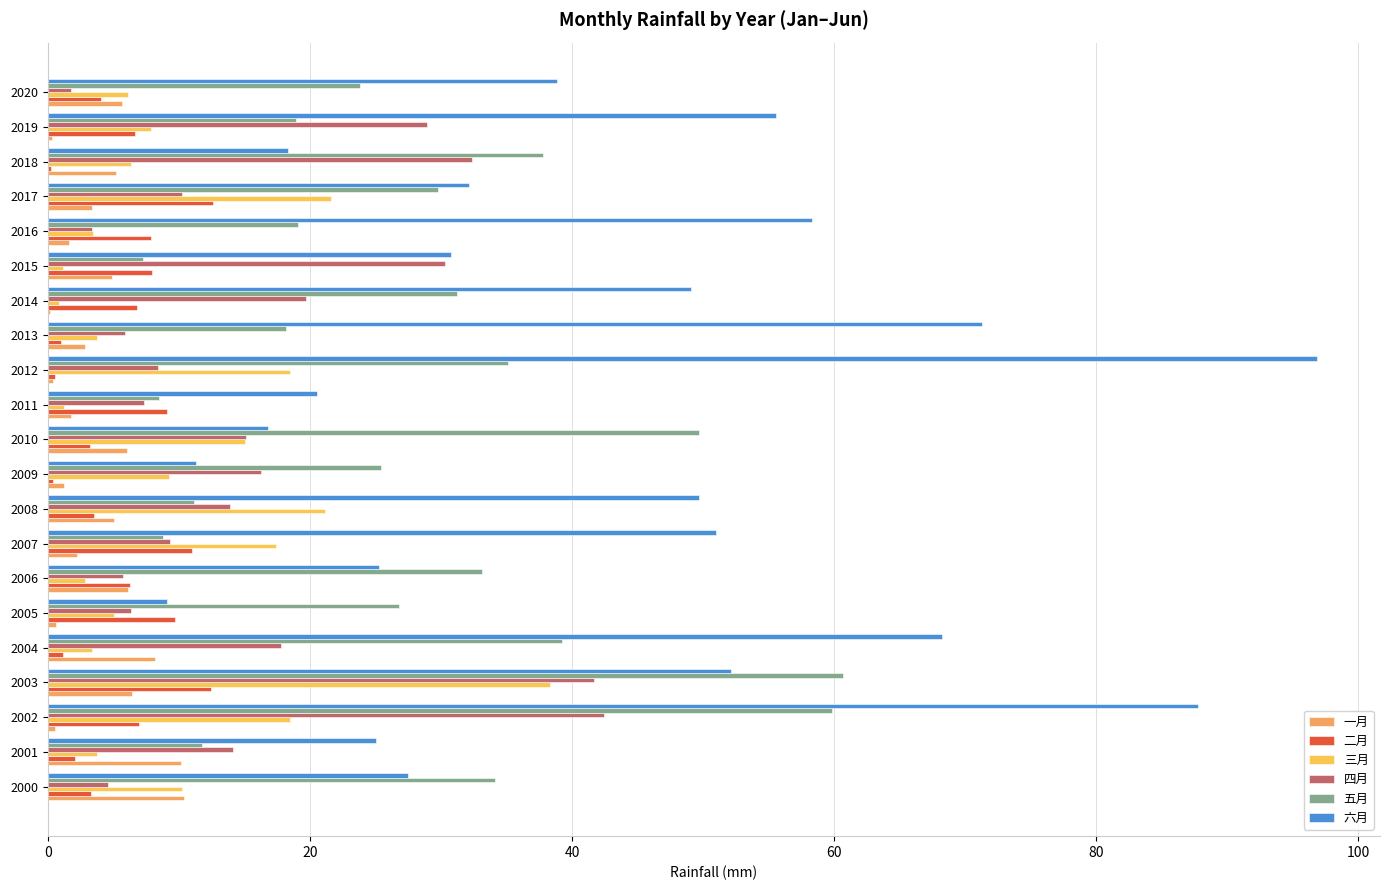

How many data points in 四月 are above 13?

11